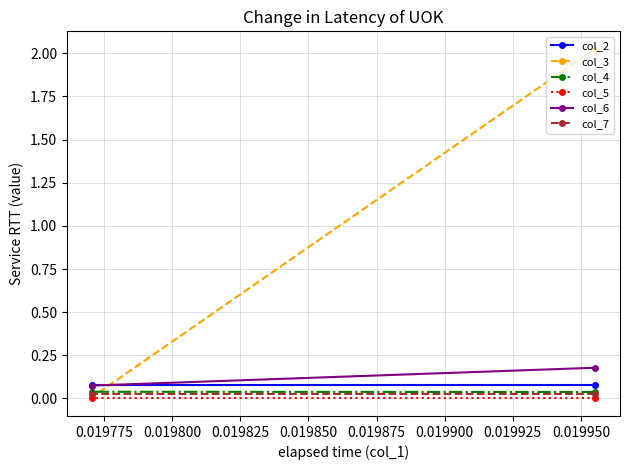

Which series has the widest spread of values?

col_3